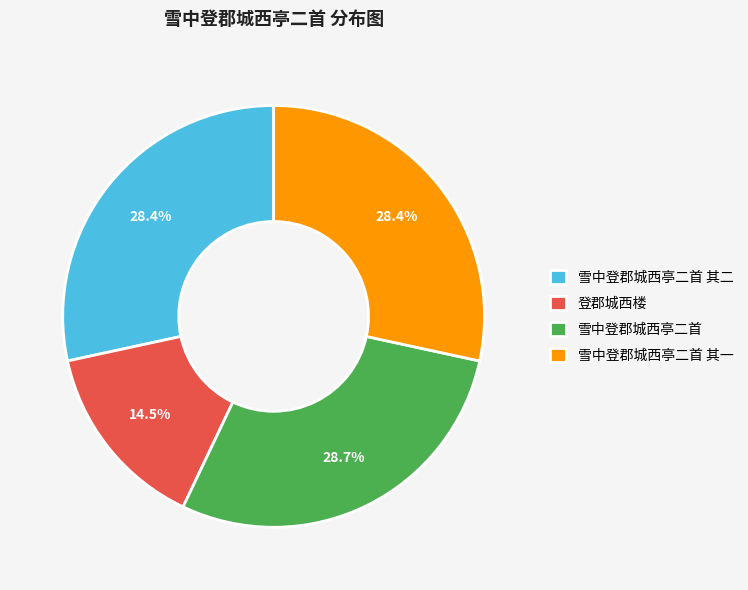

Approximately how many times larger is the value at 登郡城西楼 compared to 雪中登郡城西亭二首 其一?

0.5